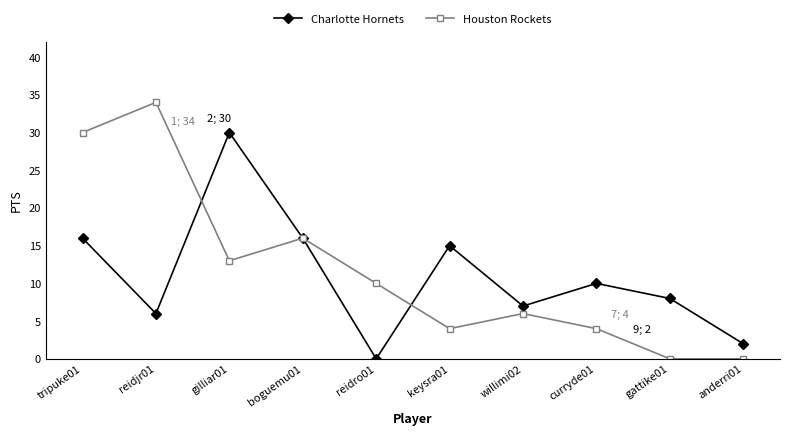

What is the maximum value for Houston Rockets?

34